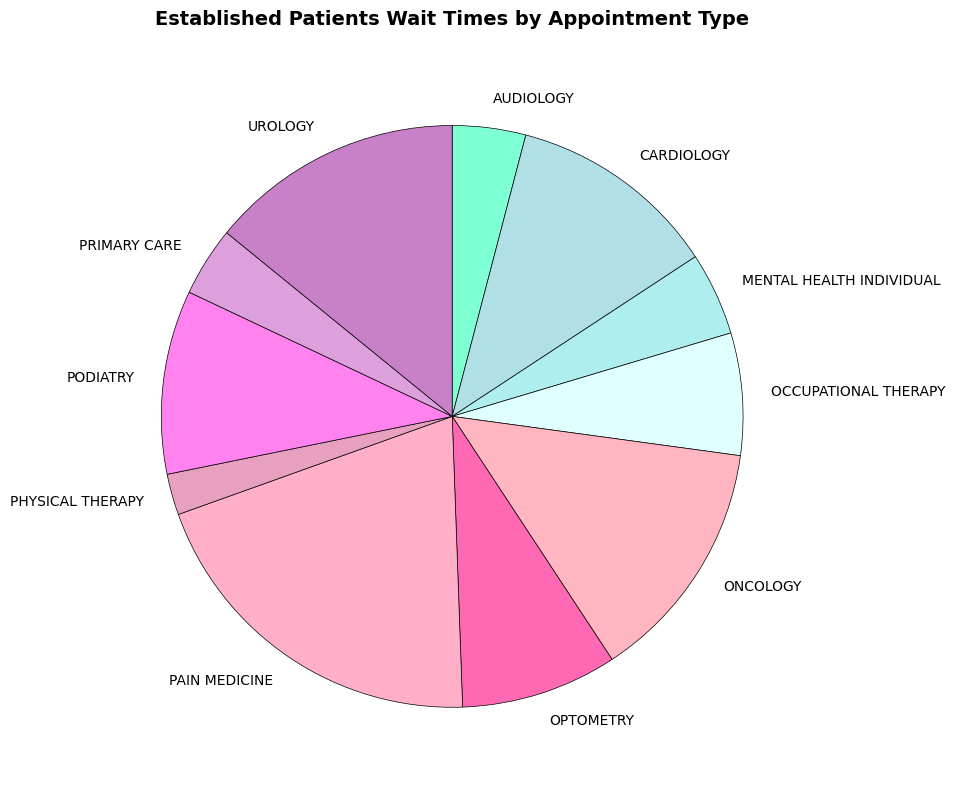

What is the largest slice in the pie chart?

PAIN MEDICINE